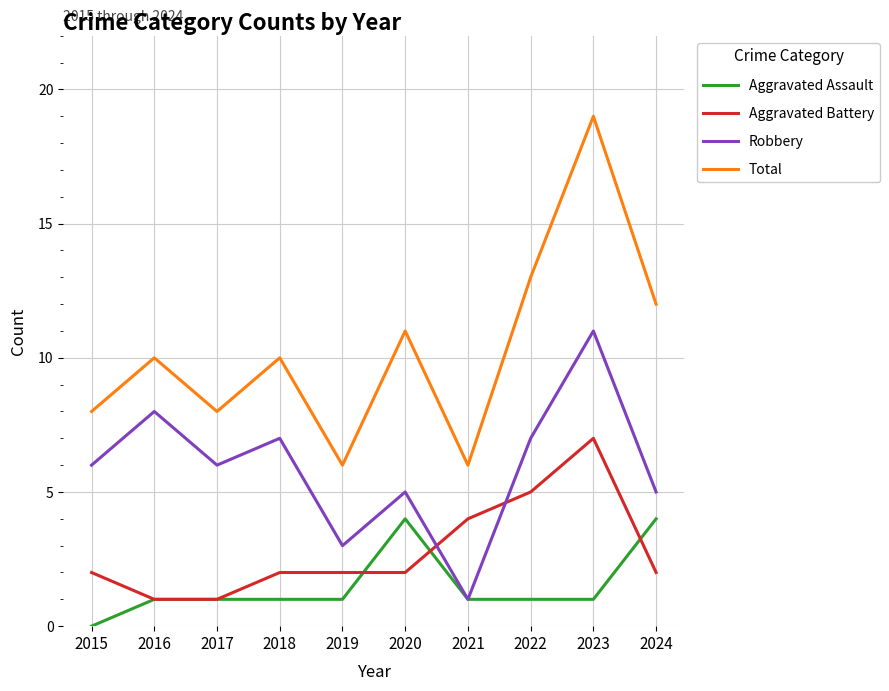

What is the greatest value displayed?

19